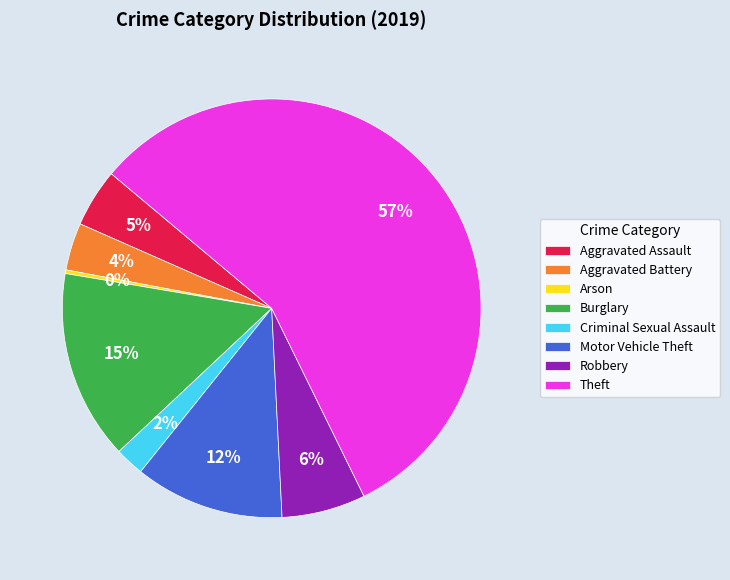

To the nearest percent, what is the difference between the largest and smallest slice percentages?

56%